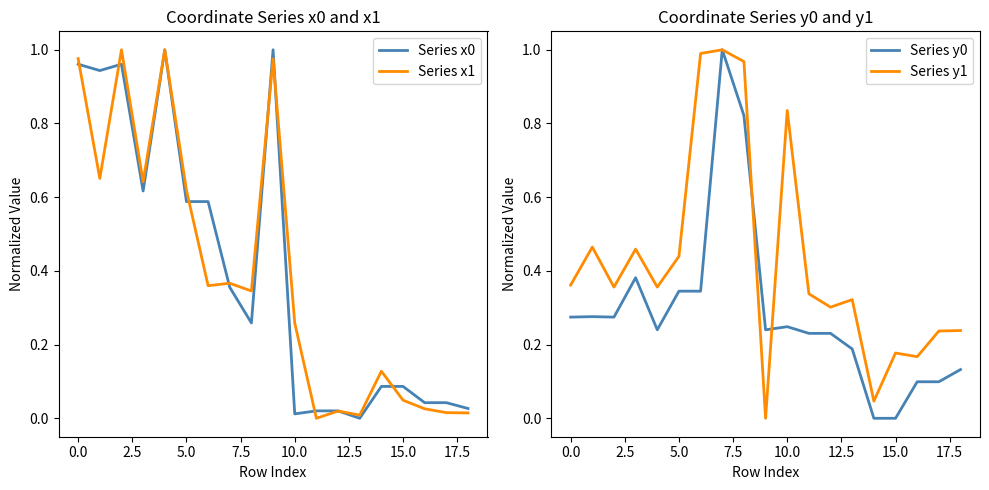

At which label does Series y0 reach its minimum?

14